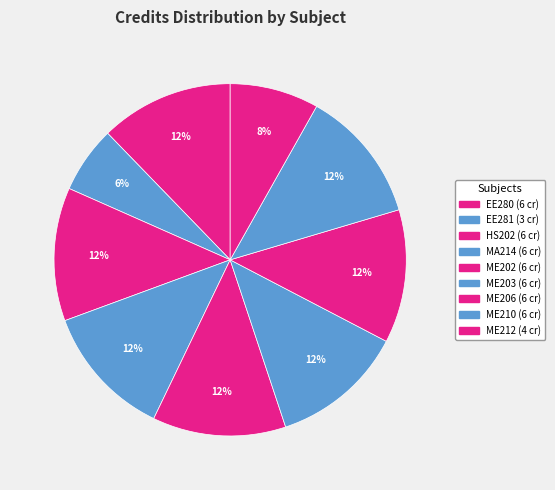

Between MA214 and ME203, which is larger?

MA214